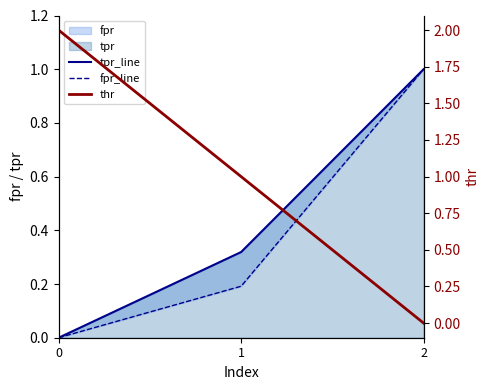

What is the maximum value for fpr_line?

1.0